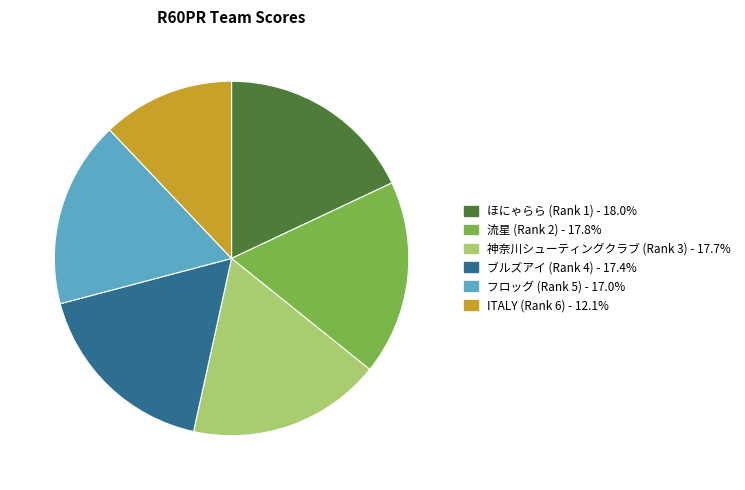

Do ほにゃらら (Rank 1) and ITALY (Rank 6) together represent more than half of the pie?

No